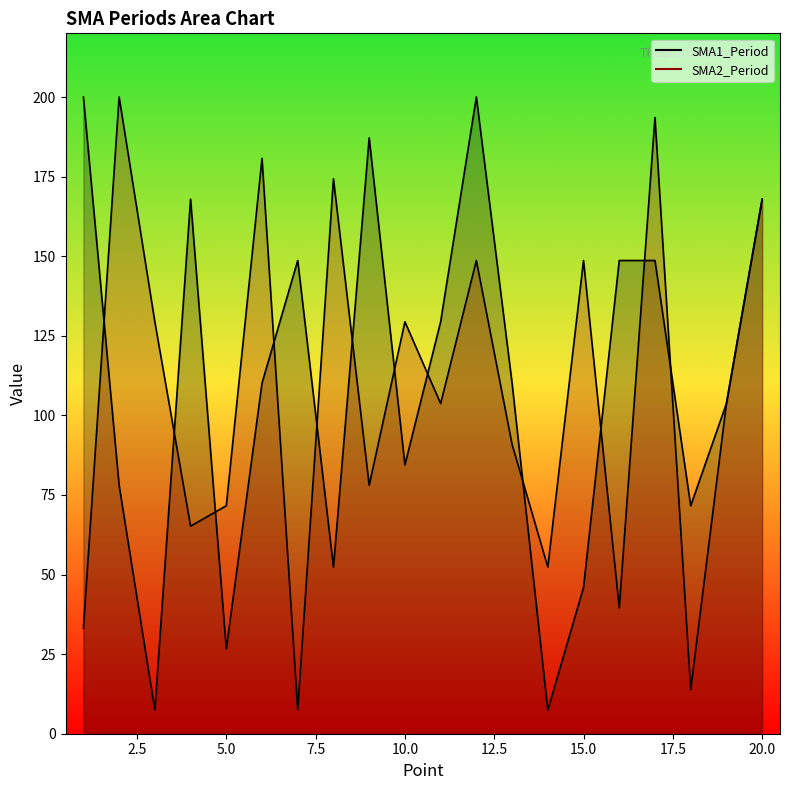

The SMA1_Period series shows 103.7 at 19. True or false?

True